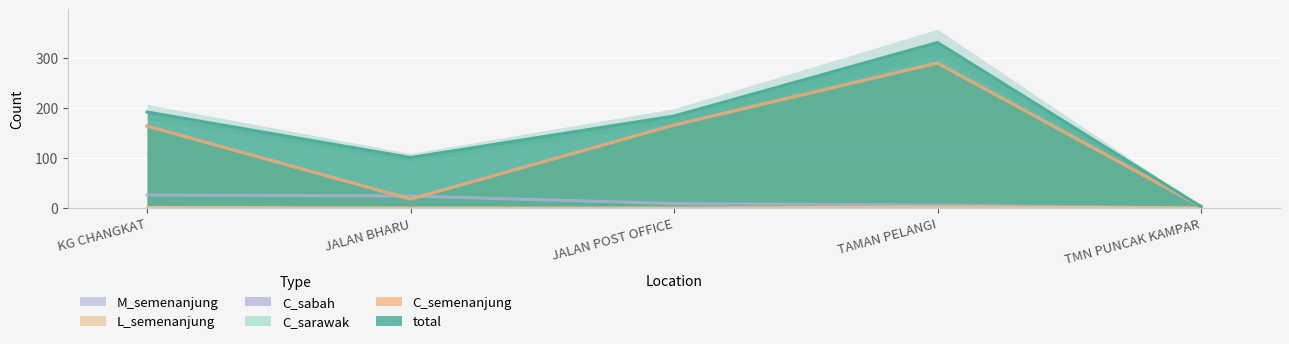

What is the difference between the maximum and minimum values in the C_semenanjung series?

287